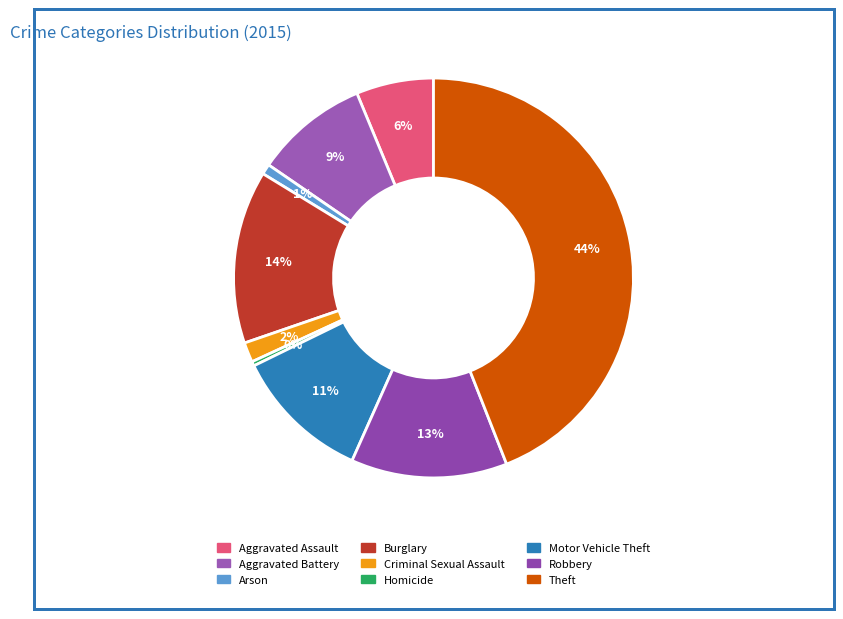

What is the total percentage of Aggravated Battery and Aggravated Assault?

15.4%